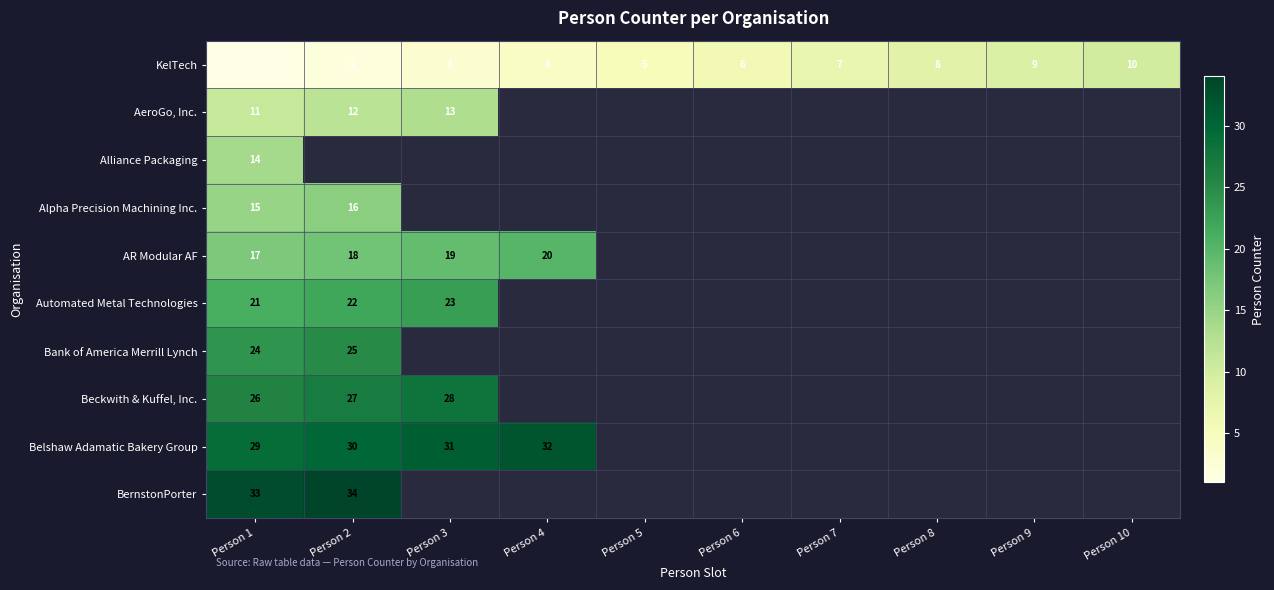

Is it true that Alpha Precision Machining Inc. equals 16 at Person 2?

True